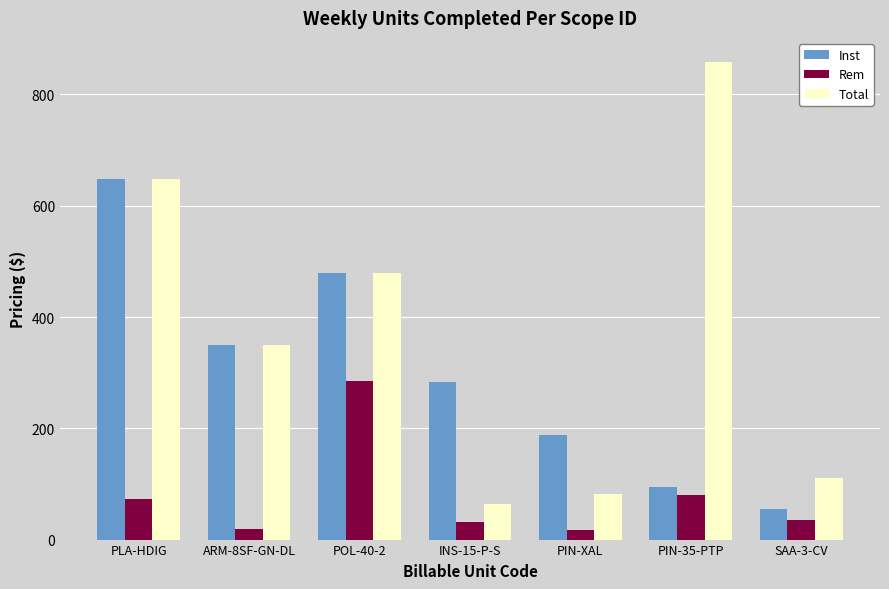

Rank the categories by Inst value from lowest to highest.

SAA-3-CV, PIN-35-PTP, PIN-XAL, INS-15-P-S, ARM-8SF-GN-DL, POL-40-2, PLA-HDIG